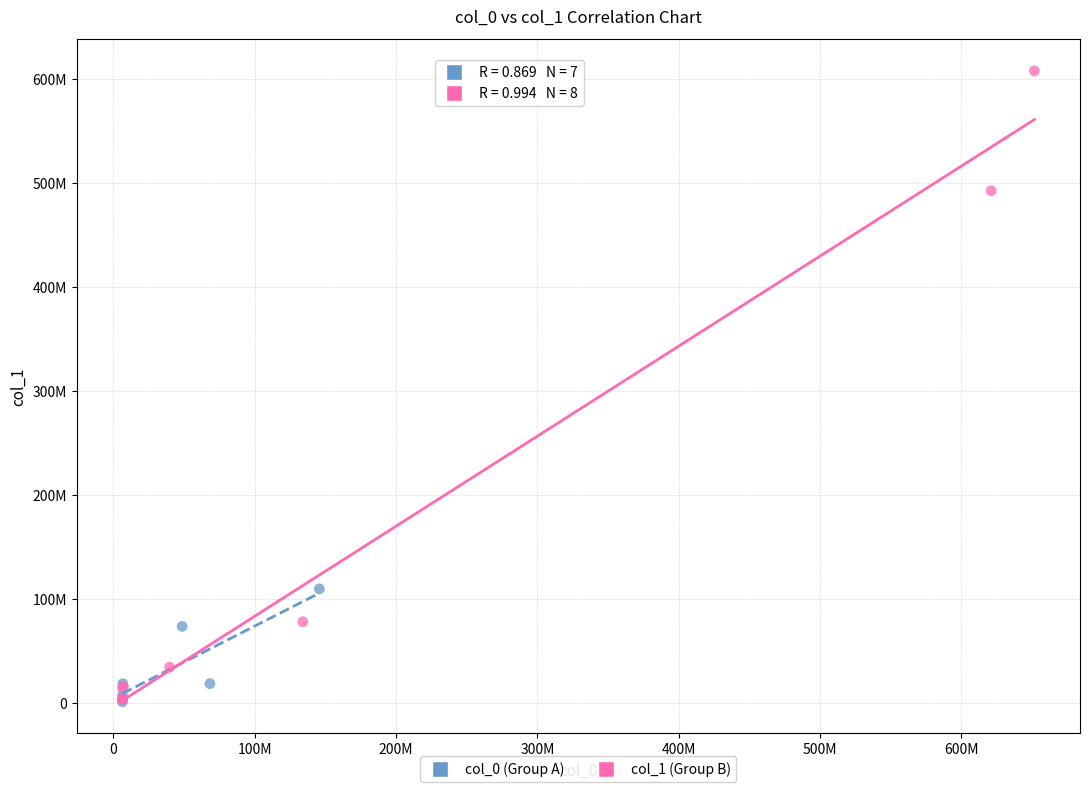

What are all the series names shown in the legend?

col_0 (Group A), col_1 (Group B)